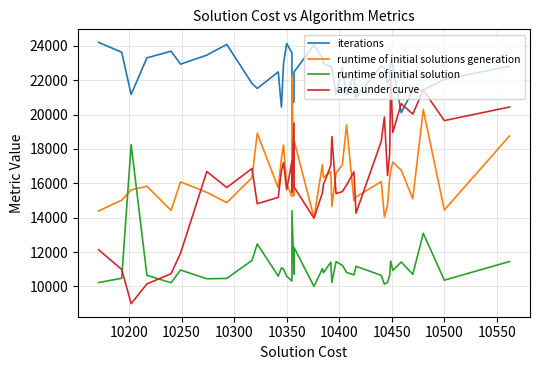

Reading right to left, what are all the values shown in this chart?

iterations: 22805.0	22041.0	21418.0	21396.0	20108.0	22859.0	23048.0	22020.0	21810.0	22725.0	22818.0	20997.0	22341.0	21127.0	22731.0	21192.0	22717.0	22791.0	22959.0	23282.0	24048.0	22472.0	20763.0	20626.0	23094.0	23583.0	24133.0	22963.0	20429.0	22479.0	21516.0	21804.0	24078.0	23454.0	22930.0	23684.0	23296.0	21167.0	23625.0	24195.0
runtime of initial solutions generation: 18751.2	14448.0	20284.9	15104.9	16762.8	17226.6	16737.8	16266.5	14726.9	14040.0	16099.1	15204.0	14976.7	19398.1	17082.5	16593.7	14647.8	16678.7	16345.6	17094.2	14000.0	18504.7	15301.4	22250.0	17529.6	15234.8	16001.7	18231.6	17442.2	15721.9	18910.2	16322.3	14878.5	15473.8	16083.3	14420.5	15828.5	15618.7	15017.5	14393.8
runtime of initial solution: 11451.7	10366.5	13089.4	10709.0	11417.8	10934.1	11478.7	10653.9	10244.4	10130.1	10646.6	11175.2	10669.9	10821.5	11232.0	11442.1	10235.7	11410.7	10798.3	11034.5	10000.0	12271.1	10717.3	14405.7	11363.3	10318.9	10594.4	11005.2	11082.9	10602.3	12469.3	11514.8	10467.9	10447.9	10956.7	10214.4	10650.6	18250.0	10475.6	10228.1
area under curve: 20436.6	19646.8	21424.4	20023.7	20633.9	18959.0	22200.0	17693.6	16455.5	19857.0	18444.7	14265.6	16671.8	15898.3	15517.3	15400.3	18714.1	17037.8	15926.9	15442.5	13970.3	15788.8	19510.1	16357.5	15507.1	17267.8	15627.6	17213.3	16734.4	15183.3	14809.8	16856.9	15755.5	16684.1	11932.8	10740.9	10148.4	9000.0	10990.6	12135.5